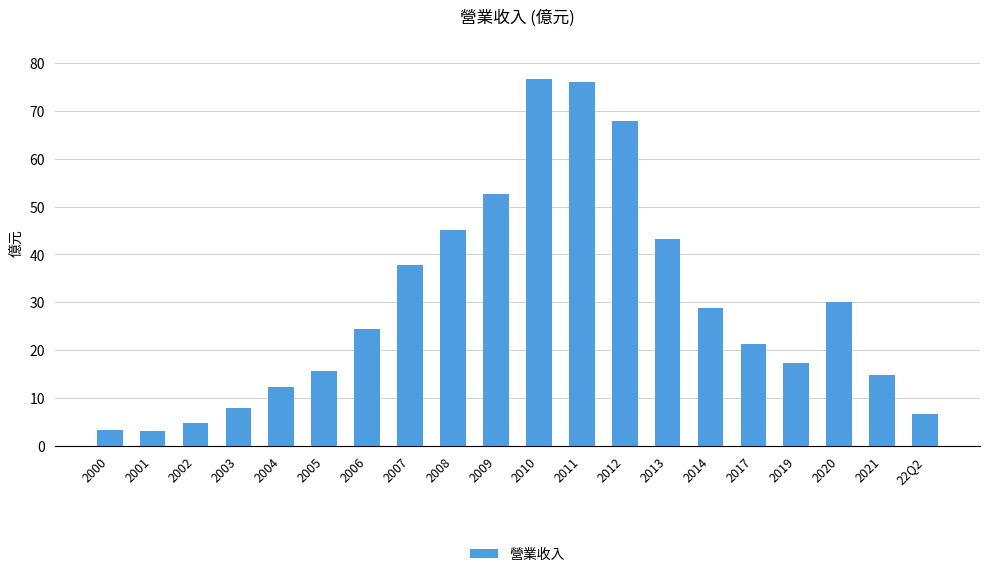

What is the difference between the second highest and second lowest values?

72.9